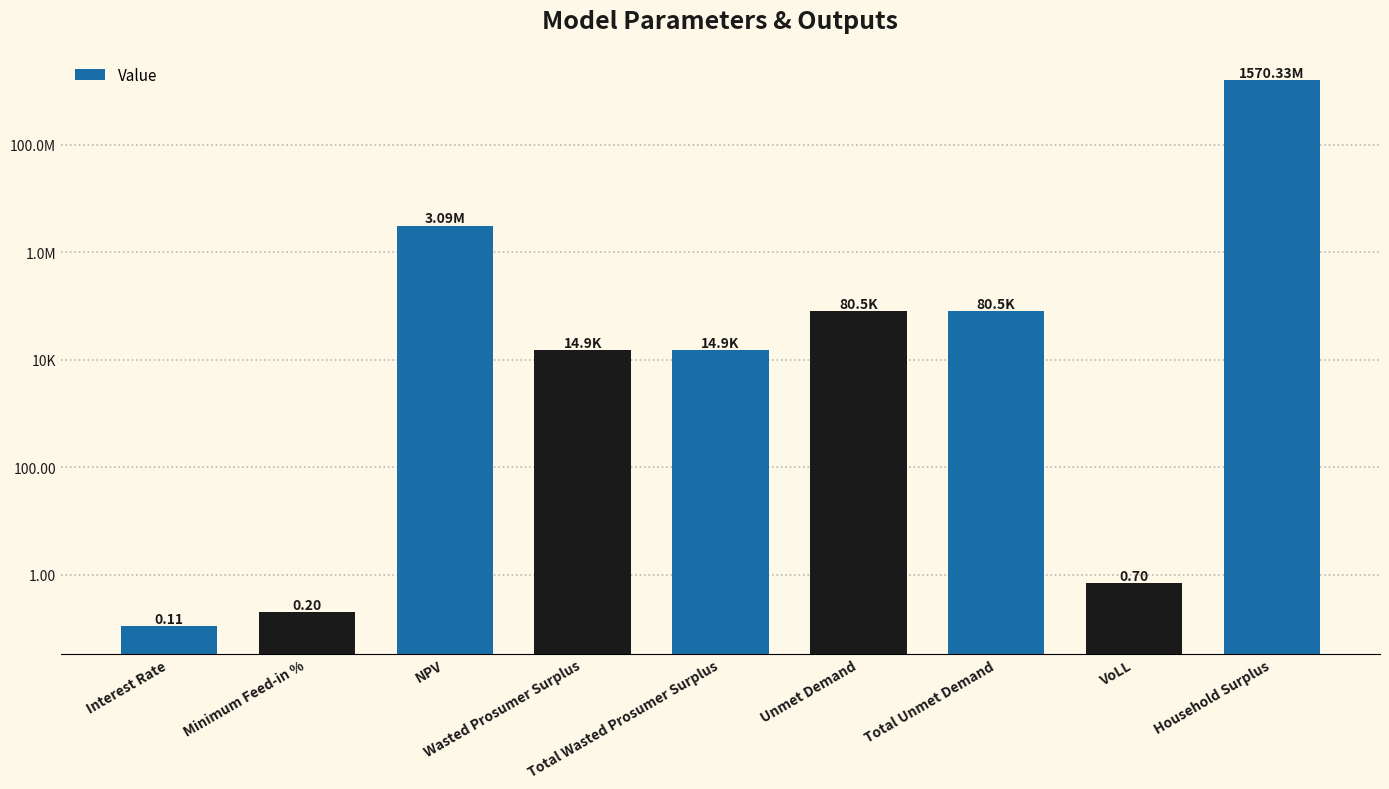

Read the value at Unmet Demand.

80511.4